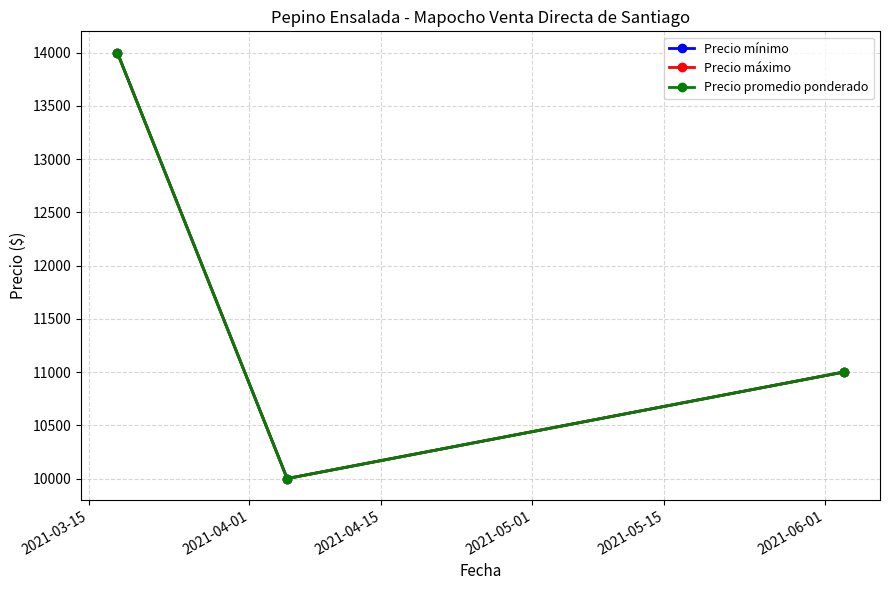

Reading left to right, transcribe all the data shown in this chart.

Precio mínimo: 14000	10000	11000
Precio máximo: 14000	10000	11000
Precio promedio ponderado: 14000	10000	11000